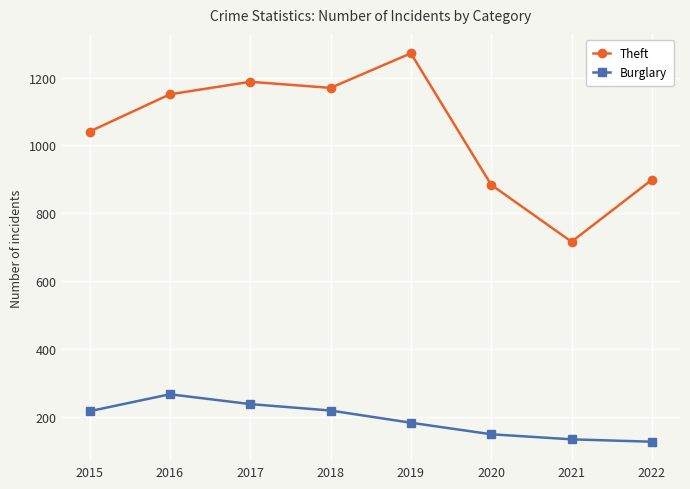

True or false: Theft has a value of 1578 at 2018.

False